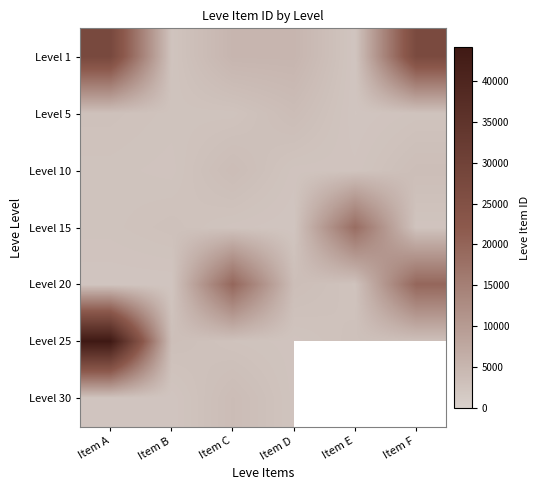

True or false: Level 20 has a value of 8202.7 at Item F.

False